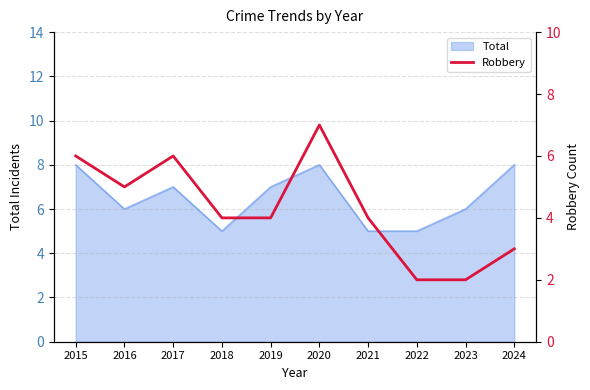

True or false: Total has a value of 3 at 2016.

False